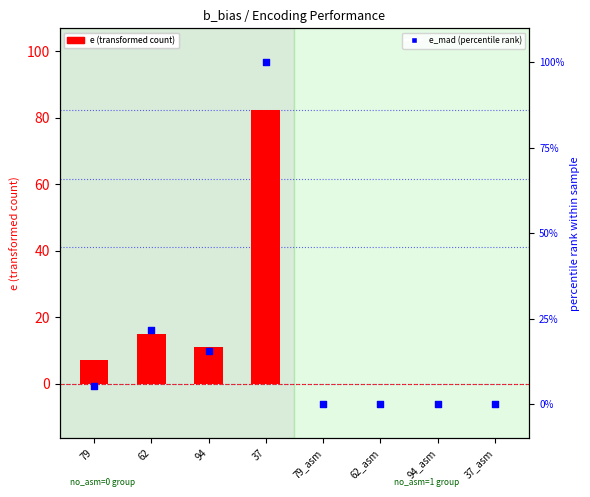

Is the value of e (transformed count) at 62 greater than the value of e_mad (percentile rank) at 79?

Yes